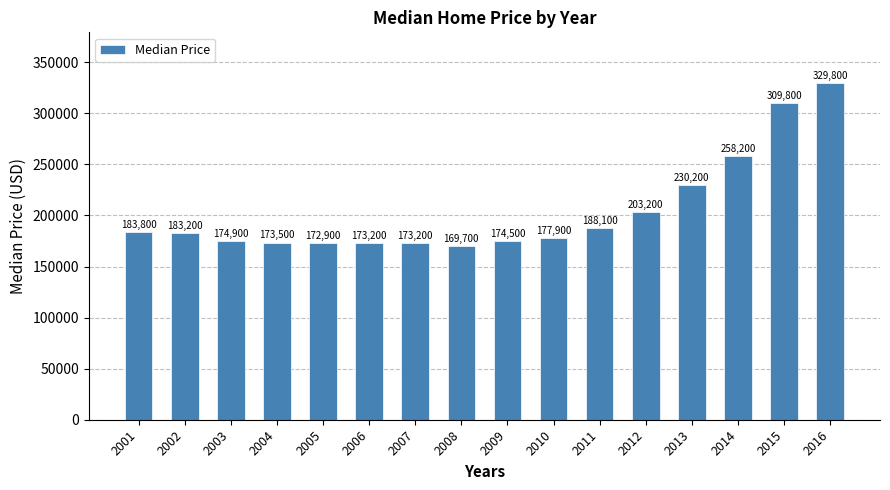

What is the change in value from 2009 to 2012?

+28700